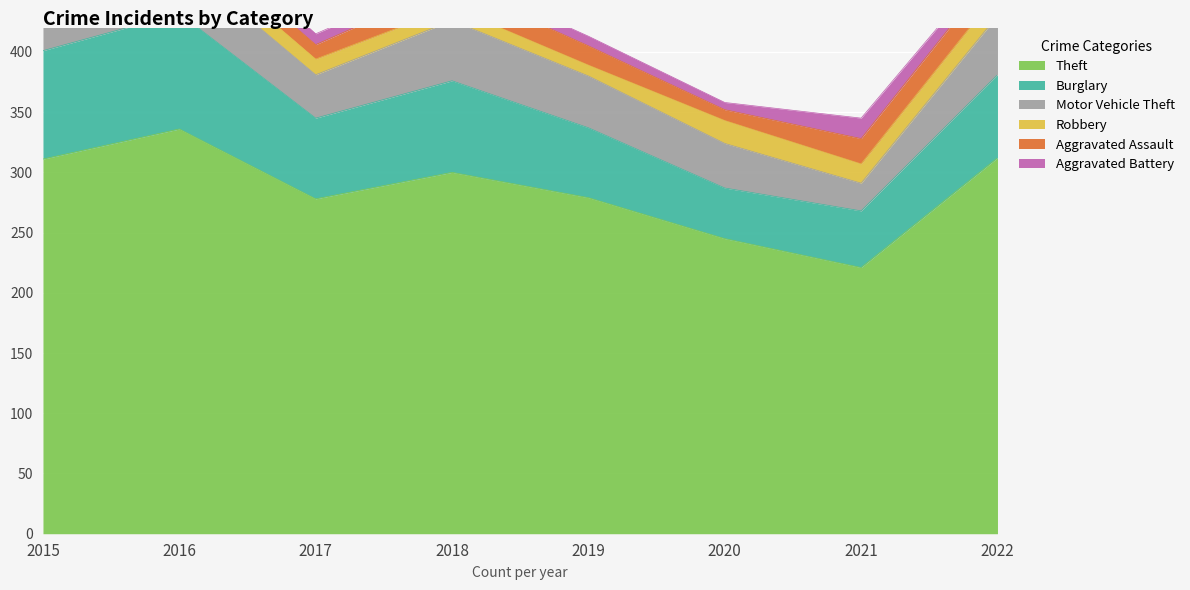

True or false: Aggravated Battery and Aggravated Assault intersect in this chart.

False